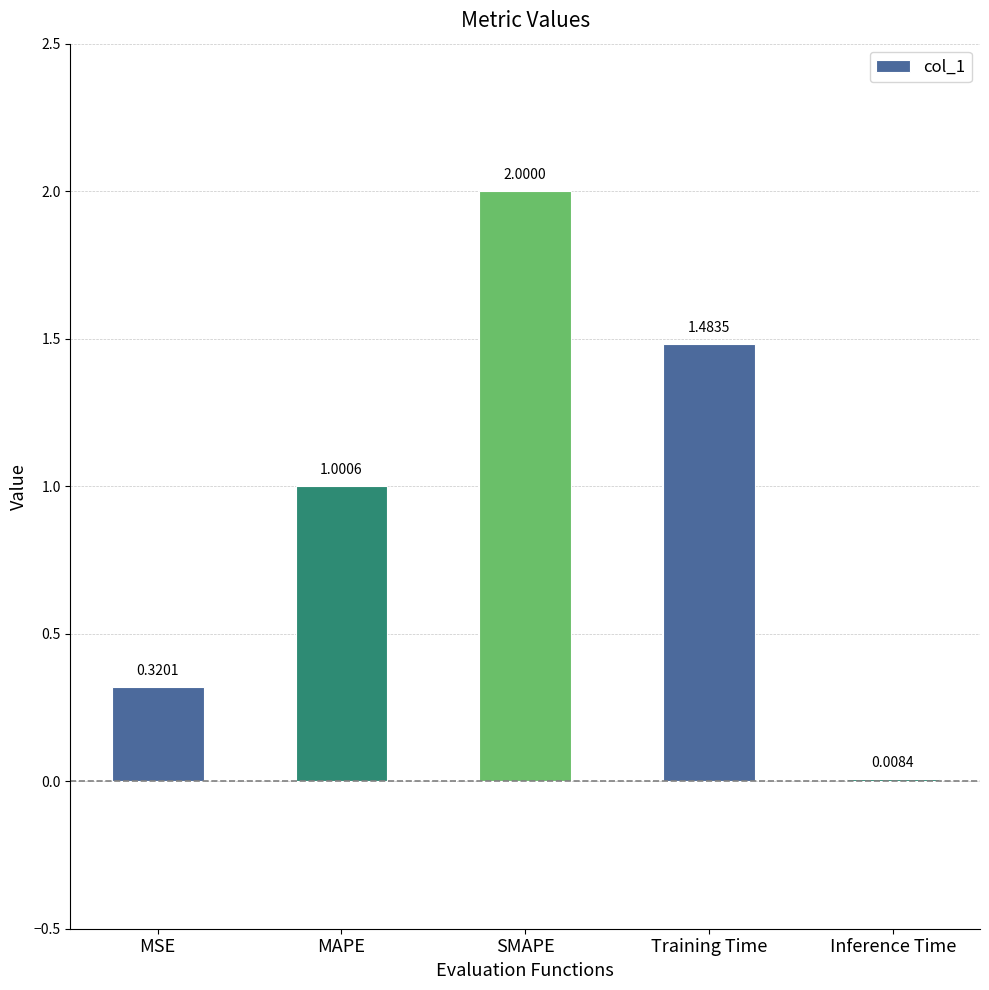

Count the number of data series in this chart.

1